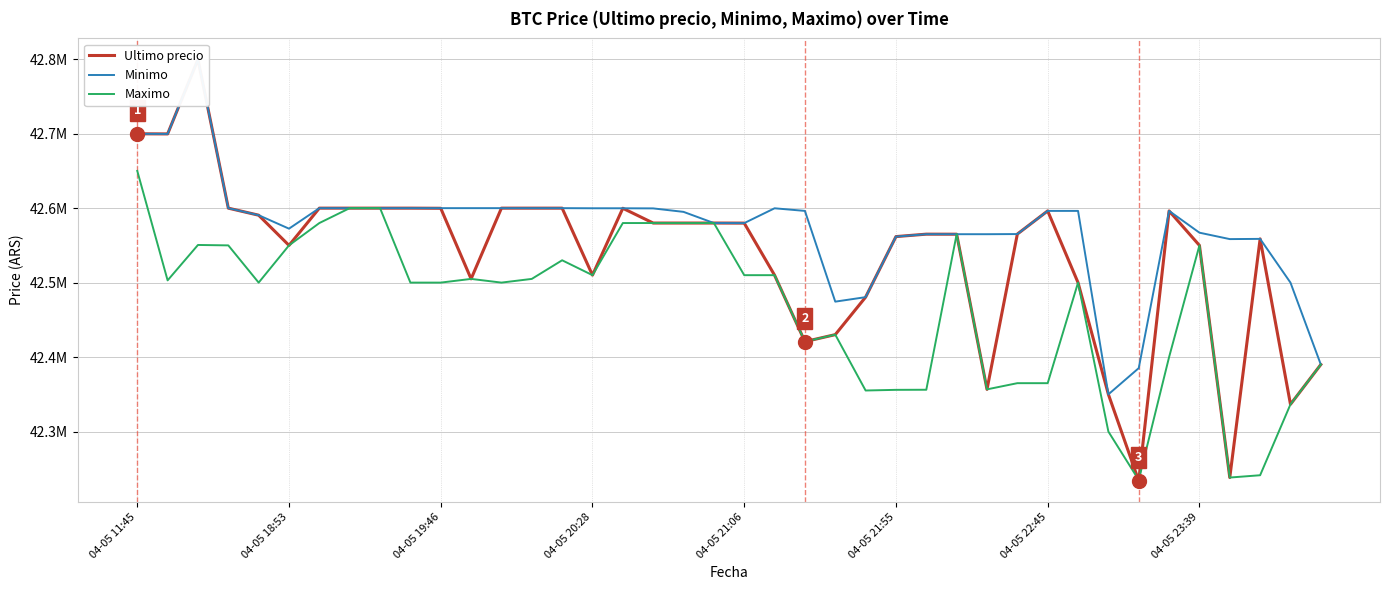

Between 04-05 23:39 and 34, which series saw the biggest shift?

Maximo